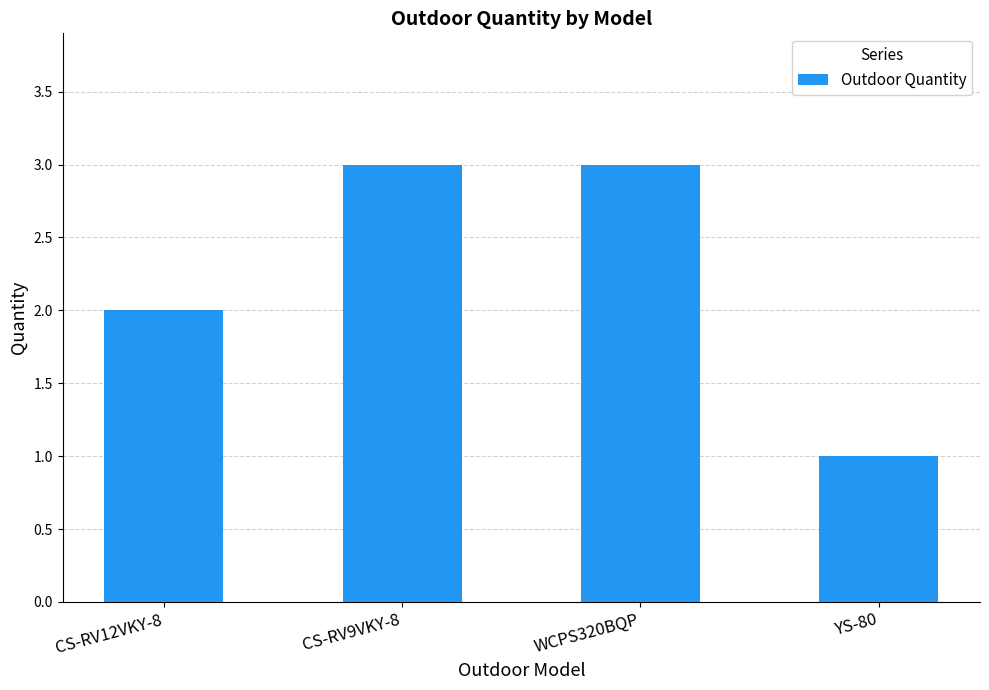

Read the value at CS-RV12VKY-8.

2